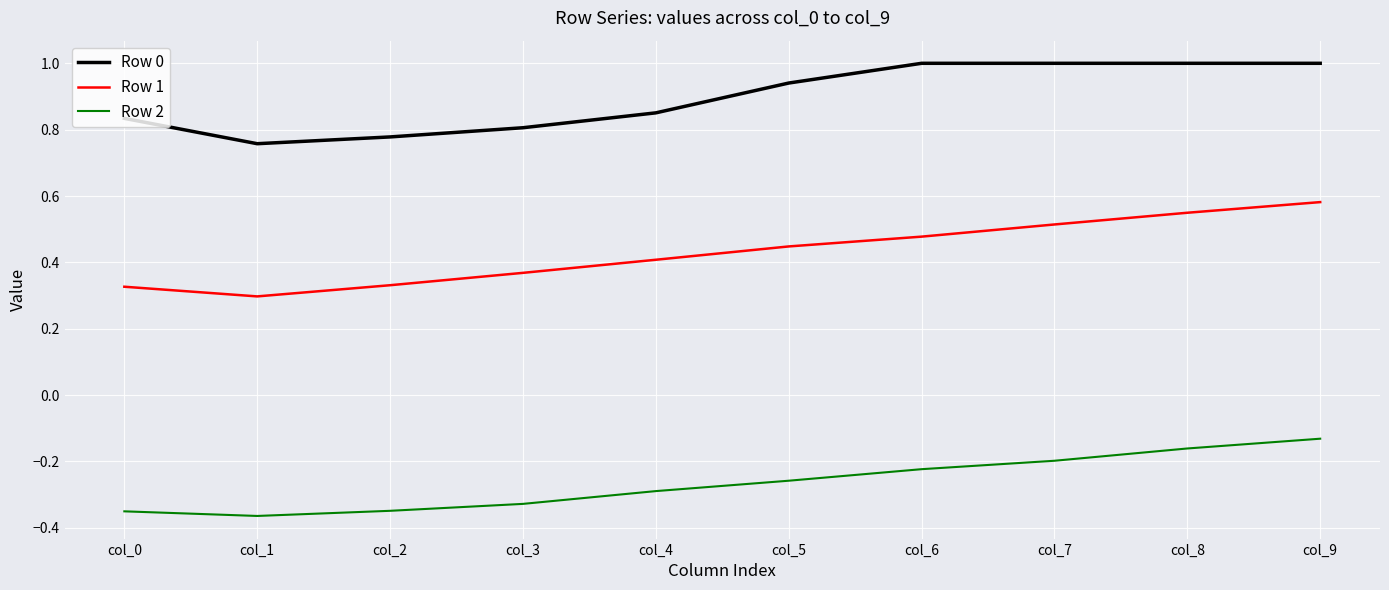

Rank the series by their maximum value, from highest to lowest.

Row 0, Row 1, Row 2